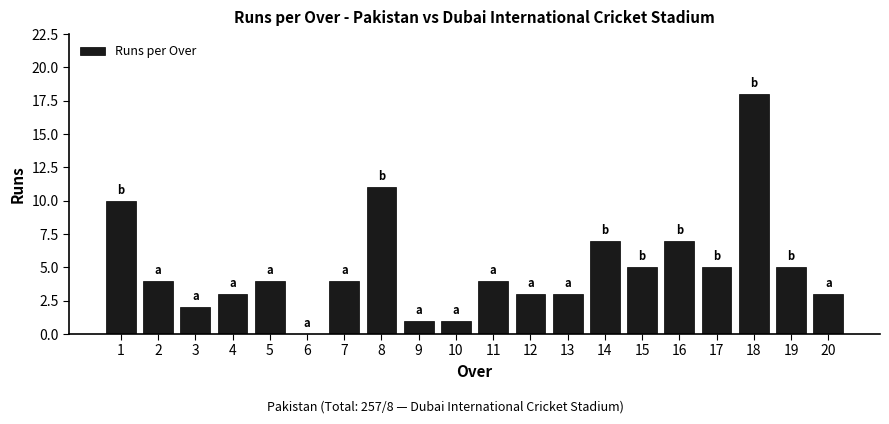

Does the chart contain stacked bars?

No